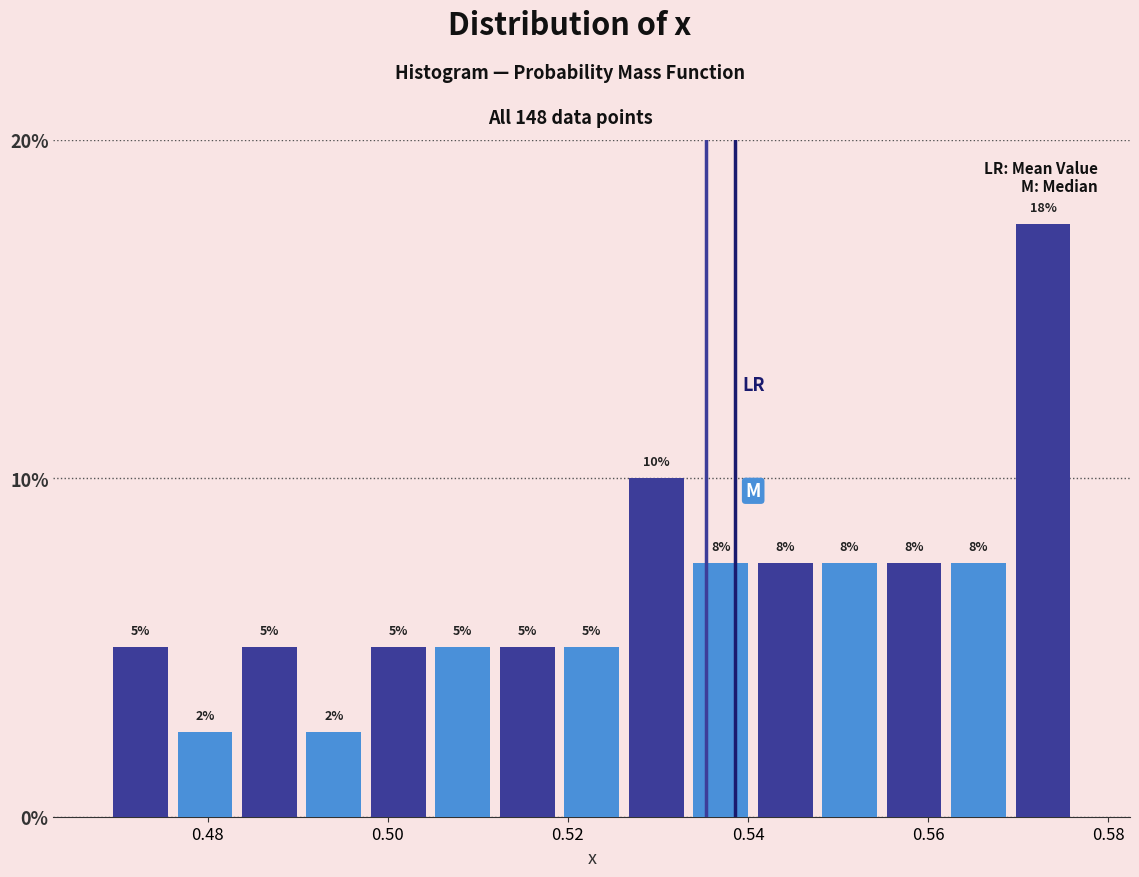

Around what value on the x-axis is the tallest bar? Give the approximate position of its centre, as read against the axis.

0.572